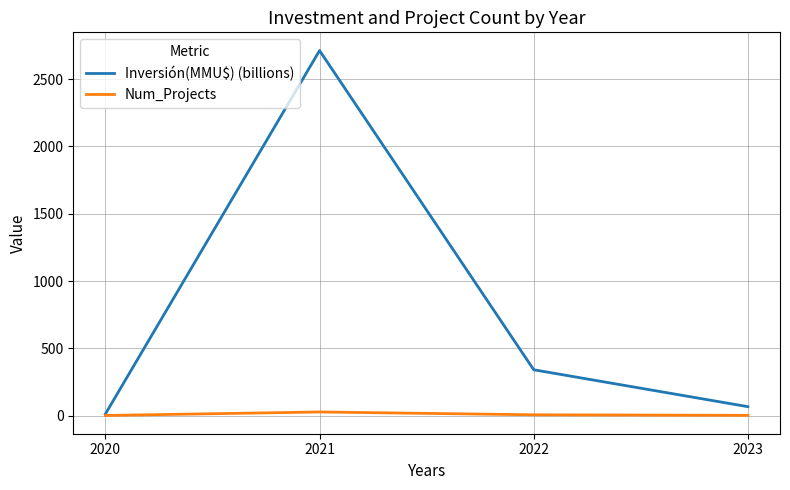

What is the sum of the Inversión(MMU$) (billions) values at 2021 and 2020?

2724.4